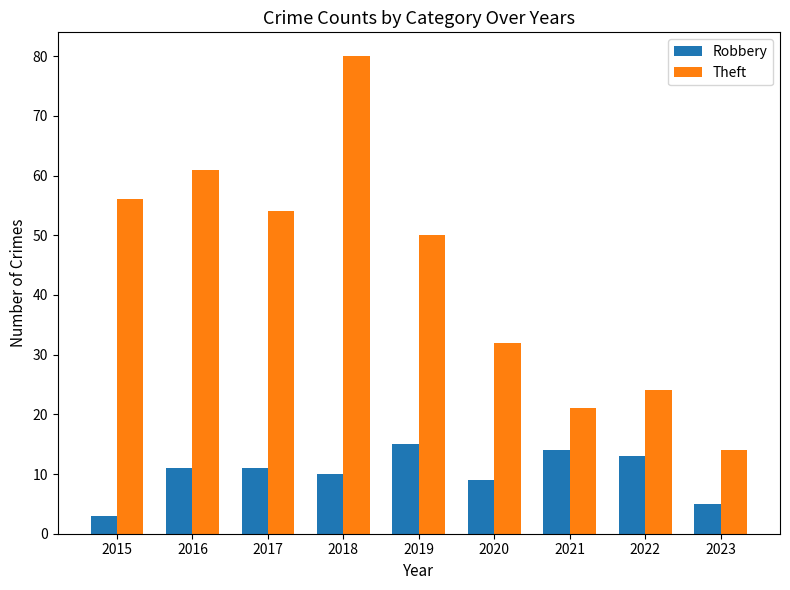

What is the minimum value for Theft?

14